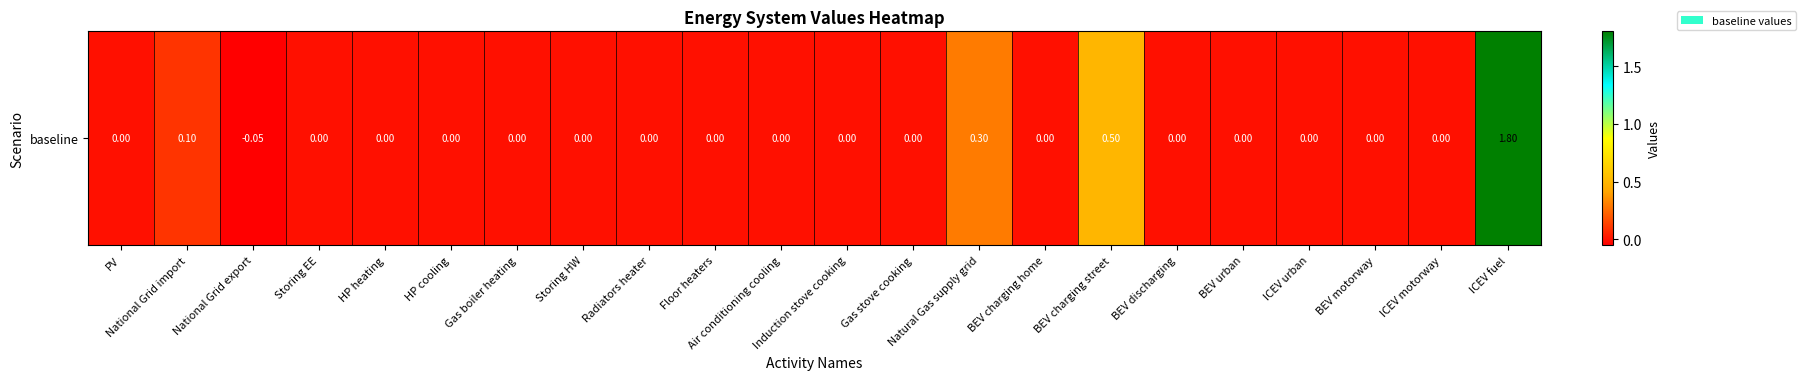

Reading right to left, what are all the values shown in this chart?

ICEV fuel=1.8	ICEV motorway=0.0	BEV motorway=0.0	ICEV urban=0.0	BEV urban=0.0	BEV discharging=0.0	BEV charging street=0.5	BEV charging home=0.0	Natural Gas supply grid=0.3	Gas stove cooking=0.0	Induction stove cooking=0.0	Air conditioning cooling=0.0	Floor heaters=0.0	Radiators heater=0.0	Storing HW=0.0	Gas boiler heating=0.0	HP cooling=0.0	HP heating=0.0	Storing EE=0.0	National Grid export=-0.1	National Grid import=0.1	PV=0.0